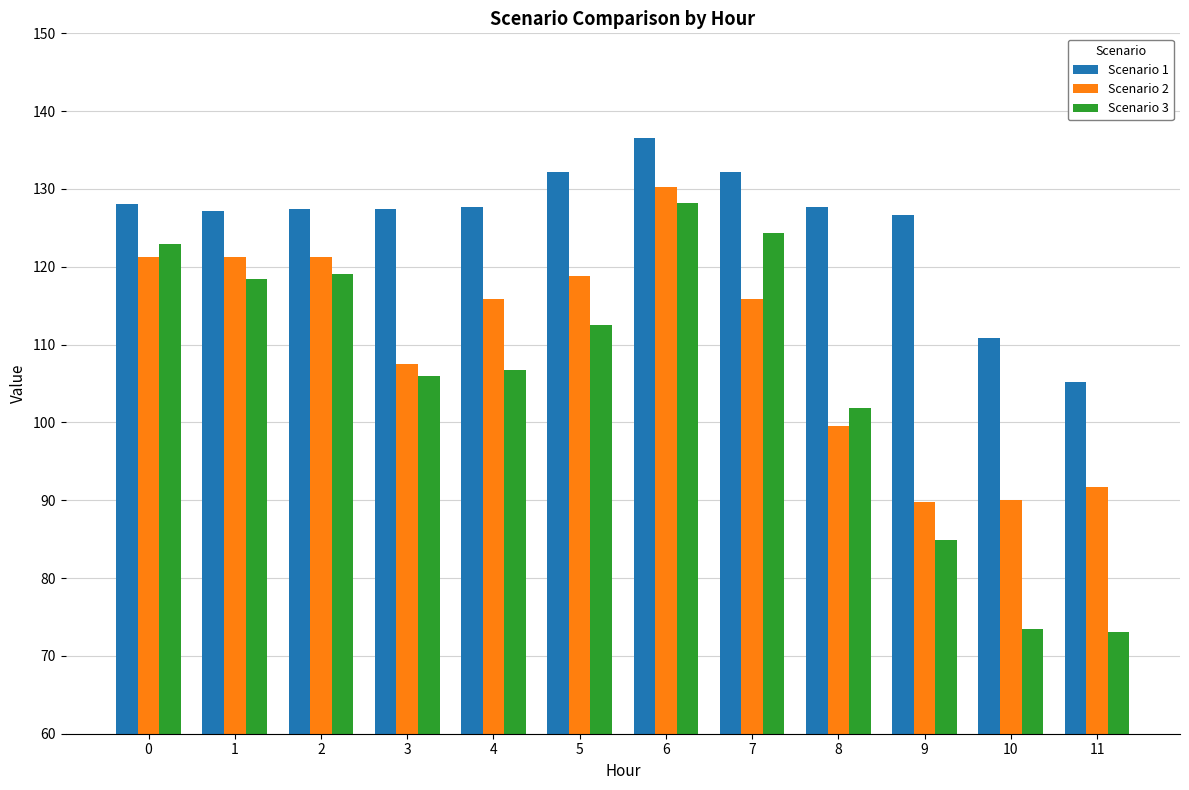

How many values in the Scenario 3 series exceed 112?

6